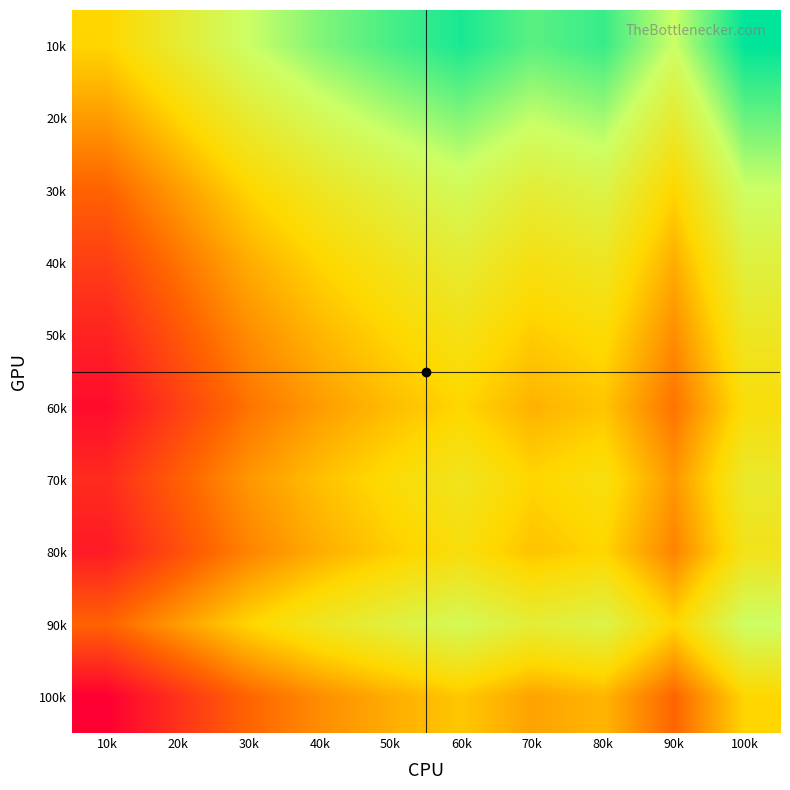

Reading left to right, transcribe all the data shown in this chart.

10k: 10k=0.0	20k=0.4	30k=0.8	40k=1.1	50k=1.3	60k=1.5	70k=1.3	80k=1.4	90k=0.8	100k=1.6
20k: 10k=-0.4	20k=0.0	30k=0.4	40k=0.7	50k=0.9	60k=1.1	70k=0.9	80k=1.0	90k=0.4	100k=1.2
30k: 10k=-0.8	20k=-0.4	30k=0.0	40k=0.3	50k=0.5	60k=0.7	70k=0.4	80k=0.6	90k=0.0	100k=0.8
40k: 10k=-1.1	20k=-0.7	30k=-0.3	40k=0.0	50k=0.2	60k=0.4	70k=0.2	80k=0.3	90k=-0.3	100k=0.5
50k: 10k=-1.3	20k=-0.9	30k=-0.5	40k=-0.2	50k=0.0	60k=0.2	70k=-0.1	80k=0.1	90k=-0.5	100k=0.3
60k: 10k=-1.5	20k=-1.1	30k=-0.7	40k=-0.4	50k=-0.2	60k=0.0	70k=-0.2	80k=-0.1	90k=-0.7	100k=0.1
70k: 10k=-1.2	20k=-0.8	30k=-0.4	40k=-0.1	50k=0.1	60k=0.3	70k=0.0	80k=0.1	90k=-0.4	100k=0.4
80k: 10k=-1.3	20k=-1.0	30k=-0.6	40k=-0.3	50k=-0.1	60k=0.1	70k=-0.1	80k=0.0	90k=-0.6	100k=0.2
90k: 10k=-0.8	20k=-0.4	30k=0.0	40k=0.3	50k=0.5	60k=0.7	70k=0.4	80k=0.6	90k=0.0	100k=0.8
100k: 10k=-1.6	20k=-1.2	30k=-0.8	40k=-0.5	50k=-0.3	60k=-0.1	70k=-0.3	80k=-0.2	90k=-0.8	100k=0.0